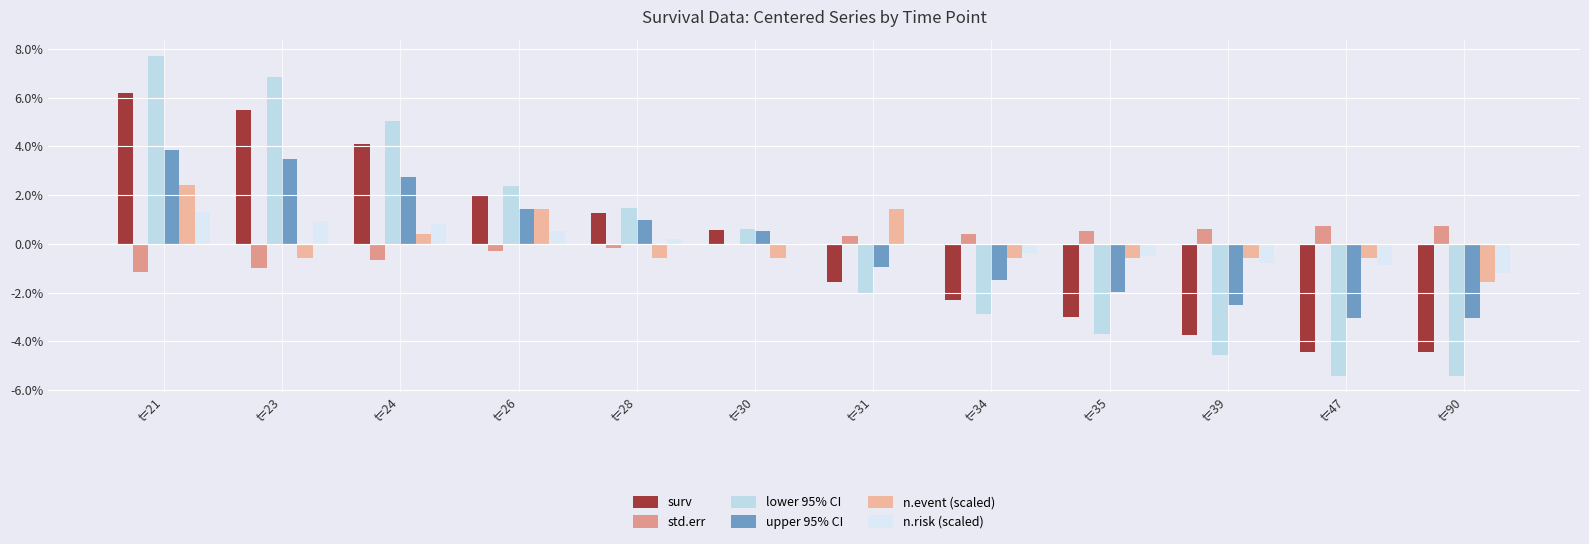

What is the minimum value shown in the chart?

-0.1